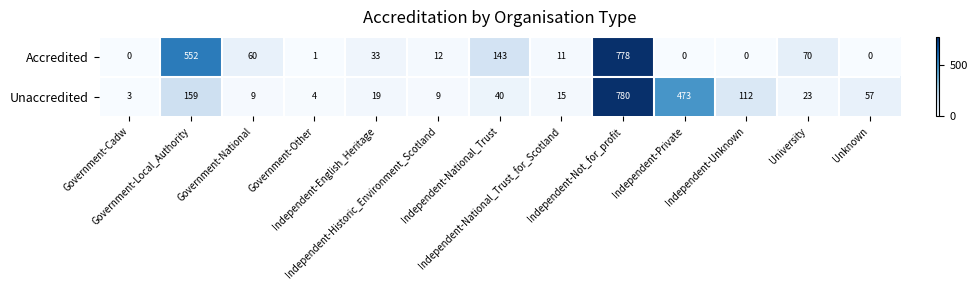

Which series has the largest total across all categories?

Unaccredited